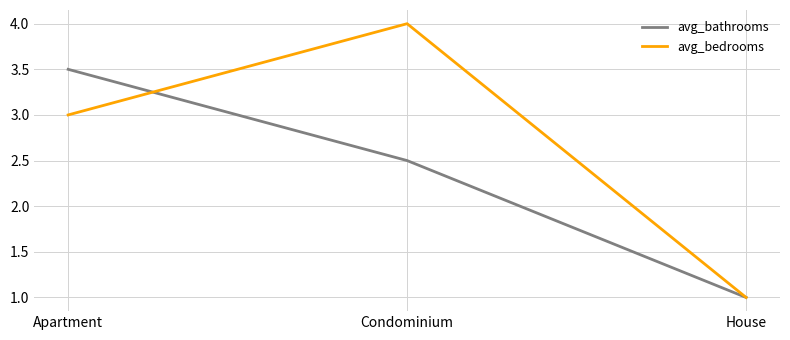

Rank the series by their maximum value, from lowest to highest.

avg_bathrooms, avg_bedrooms